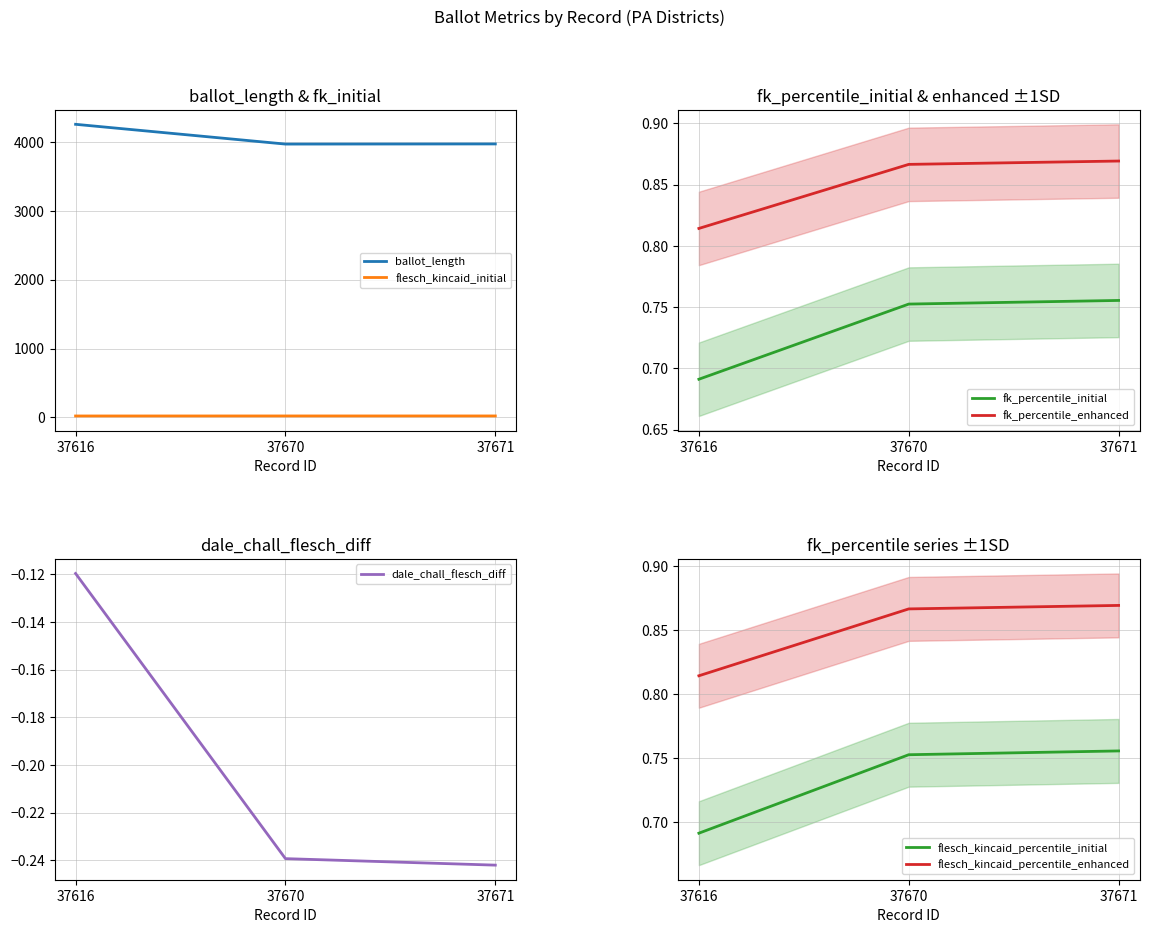

True or false: ballot_length has a value of 3968.0 at 37670.

True